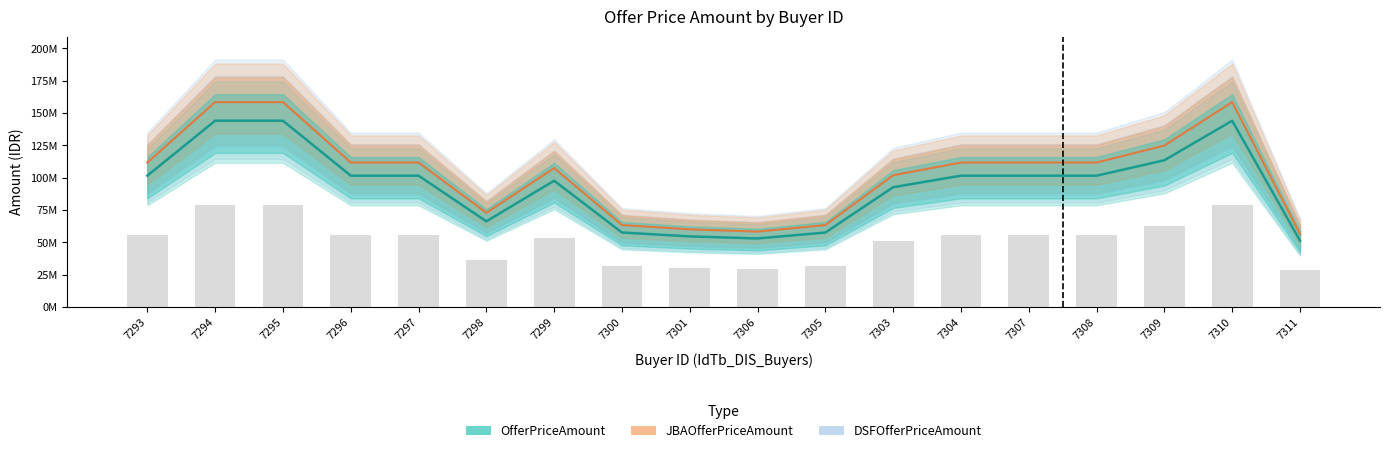

What are all the series names shown in the legend?

DSFOfferPriceAmount, JBAOfferPriceAmount, OfferPriceAmount